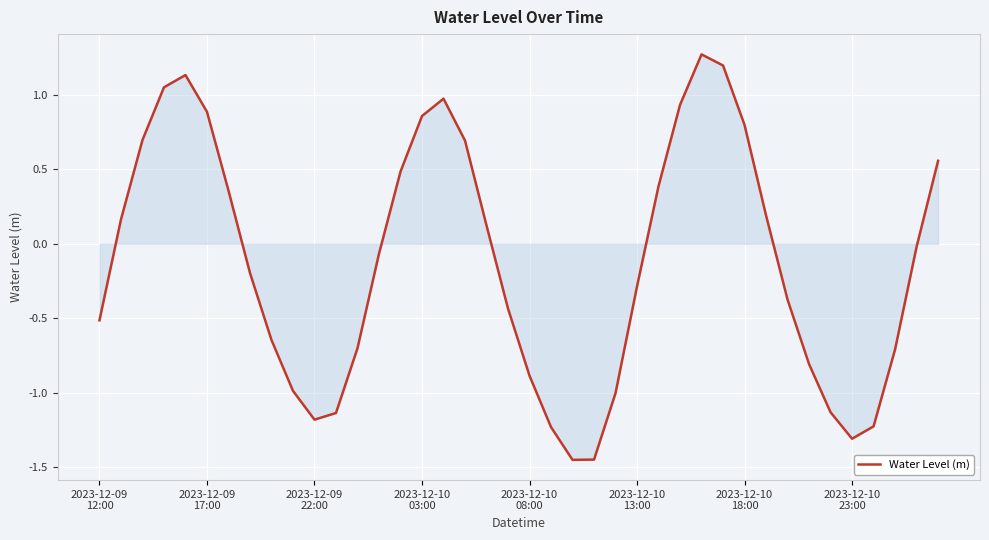

What is the maximum value shown in the chart?

1.3